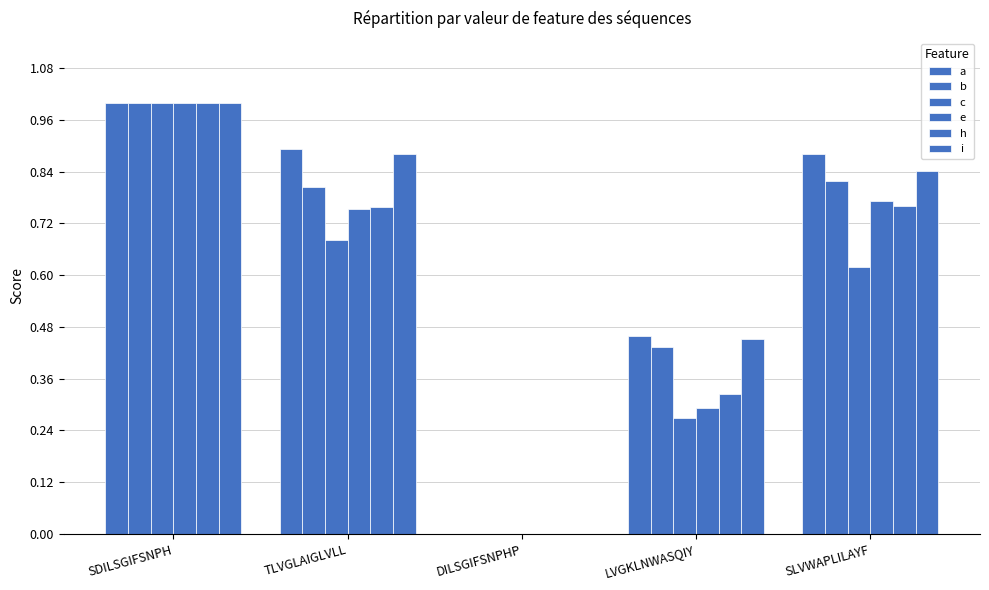

How many data points in c are above 0?

4